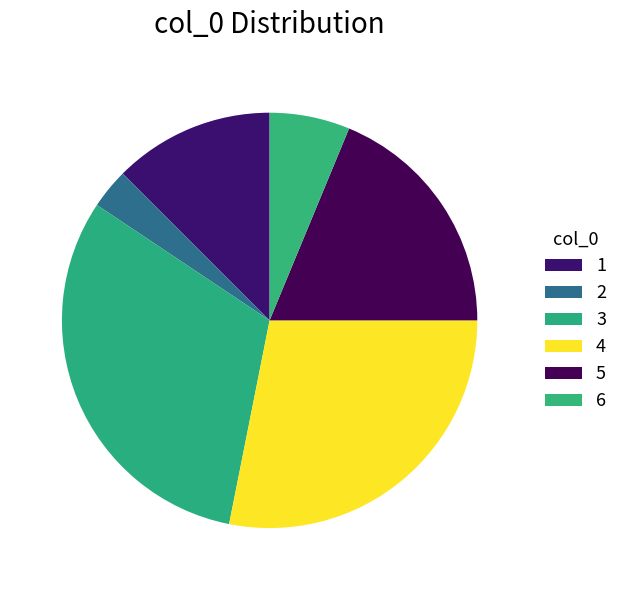

What is the total percentage of 5 and 2?

25.0%